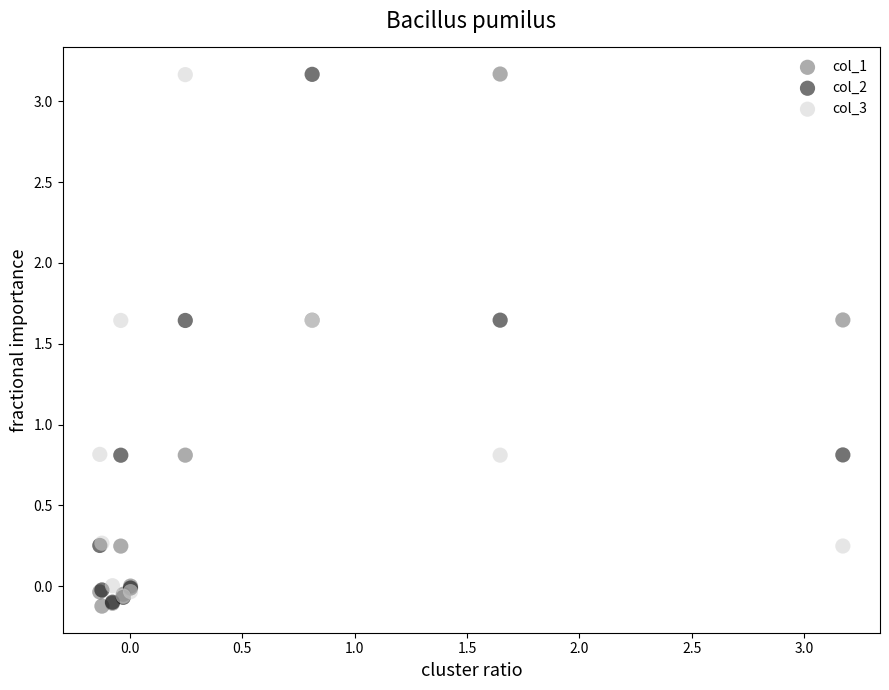

What are all the series names shown in the legend?

col_1, col_2, col_3